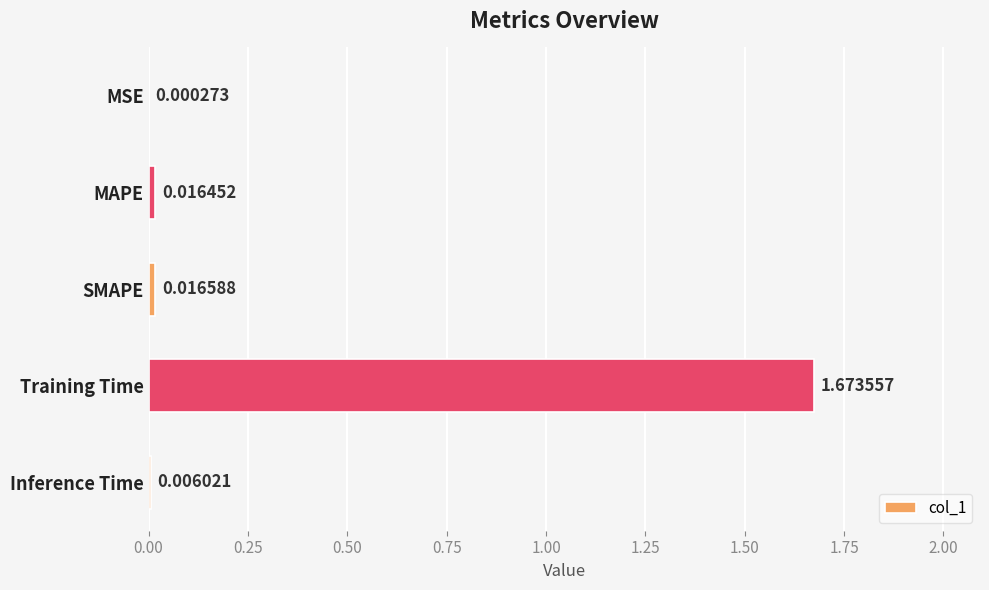

At which label is the value closest to 0?

MSE